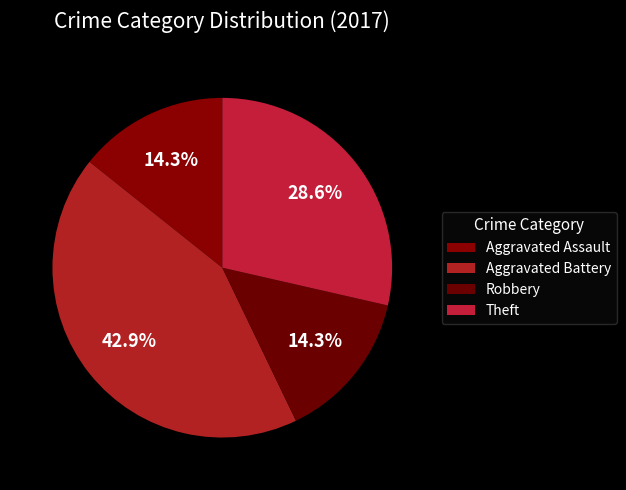

Is the sum of Theft and Aggravated Assault greater than half?

No